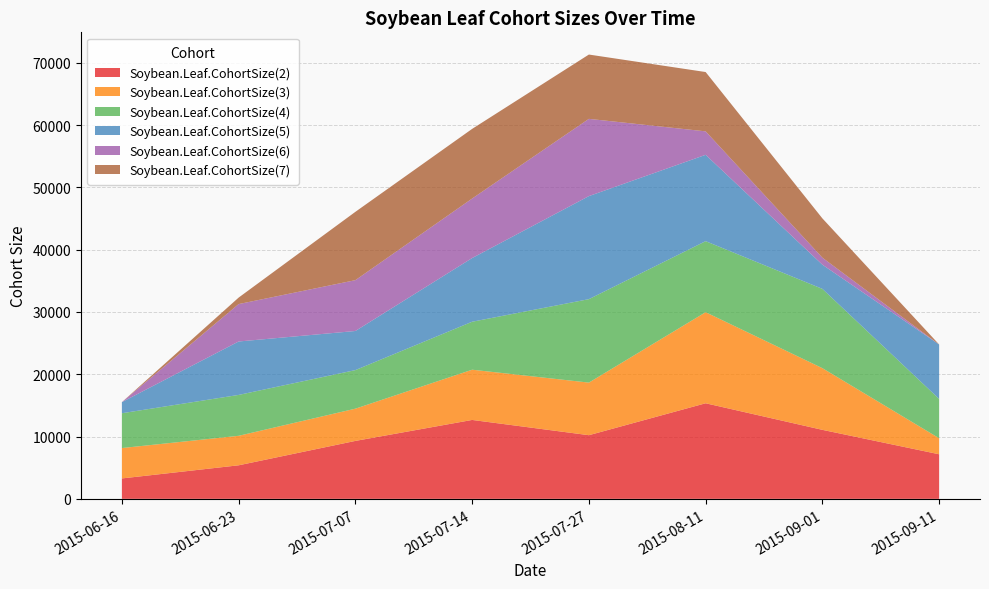

Reading right to left, extract all data points from this chart.

Soybean.Leaf.CohortSize(2): 7154.7	11076.4	15342.7	10218.0	12666.3	9300.7	5384.7	3276.4
Soybean.Leaf.CohortSize(3): 2574.2	9900.9	14616.6	8441.9	8064.7	5176.2	4736.0	4878.0
Soybean.Leaf.CohortSize(4): 6313.3	12730.1	11407.2	13397.3	7700.1	6191.1	6562.0	5588.6
Soybean.Leaf.CohortSize(5): 8734.2	3879.7	13858.3	16540.0	10223.0	6276.3	8576.2	1782.0
Soybean.Leaf.CohortSize(6): 0.0	1126.0	3767.0	12401.3	9552.2	8161.9	6007.3	0.0
Soybean.Leaf.CohortSize(7): 0.0	6307.3	9522.4	10322.7	11182.1	10968.3	1040.7	0.0